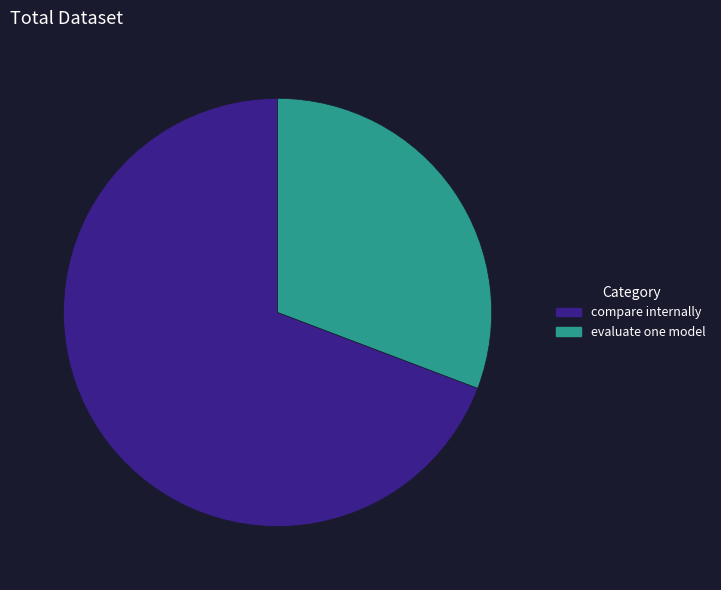

Is the sum of compare internally and evaluate one model greater than half?

Yes